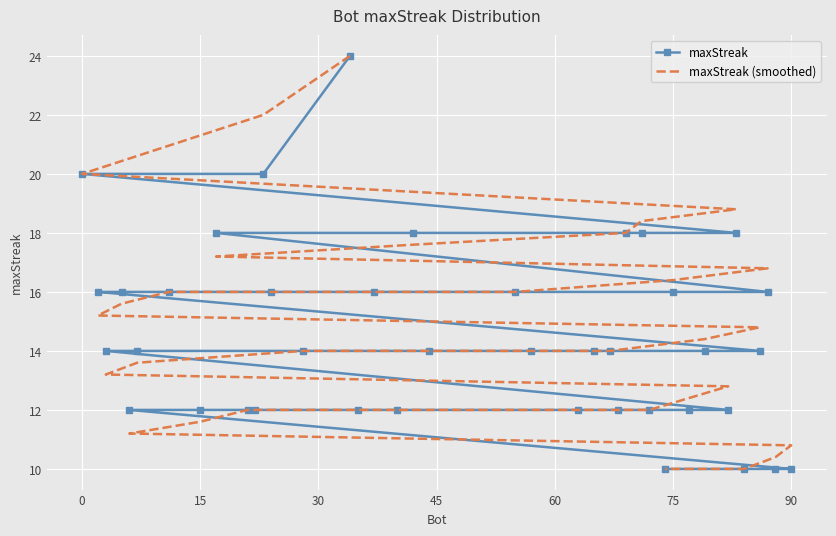

Where does the maxStreak series first go above 14?

0